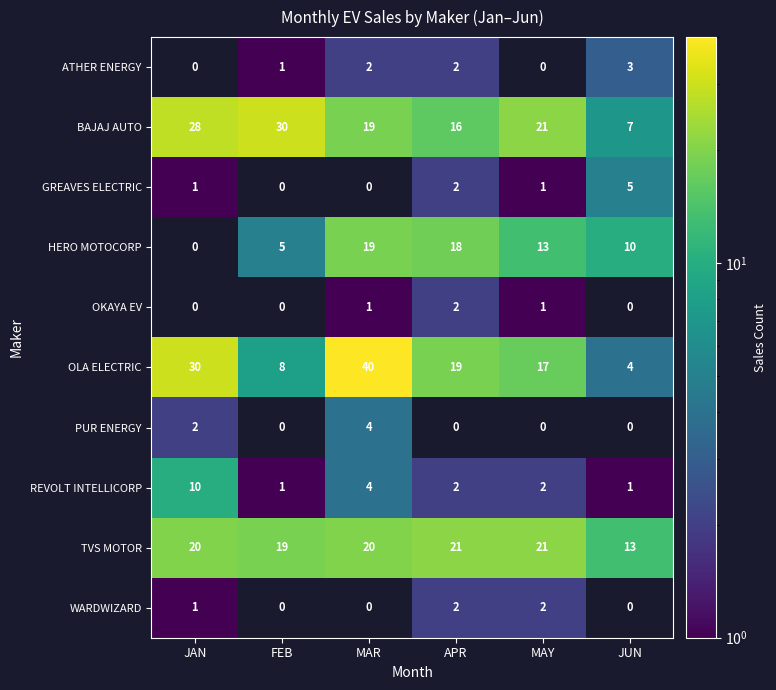

Rank the categories by HERO MOTOCORP value from highest to lowest.

MAR, APR, MAY, JUN, FEB, JAN